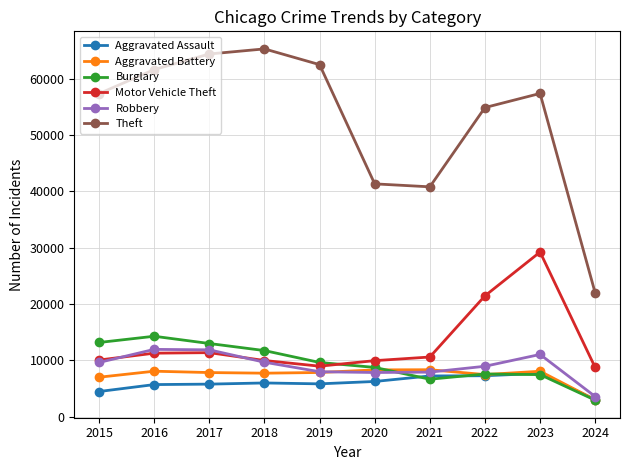

What is the sum of the Motor Vehicle Theft values at 2016 and 2015?

21353